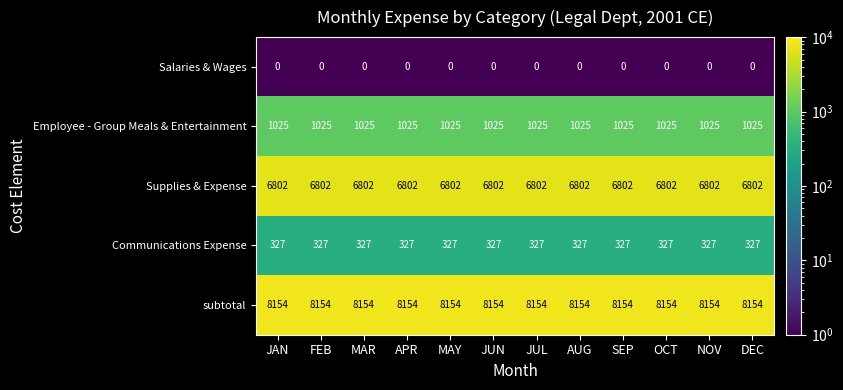

What is the total value across all series at APR?

16308